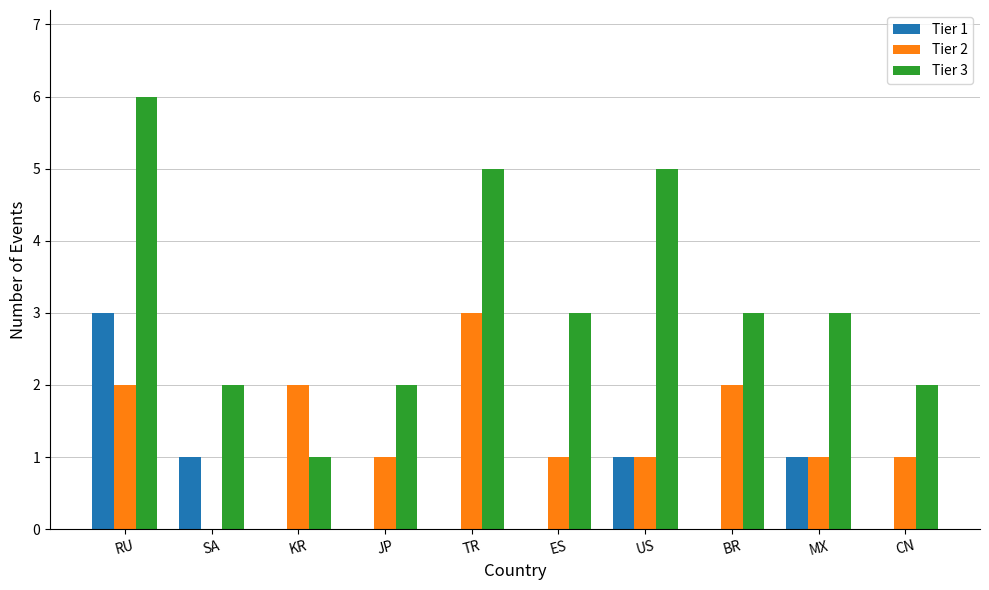

What is the maximum value shown in the chart?

6